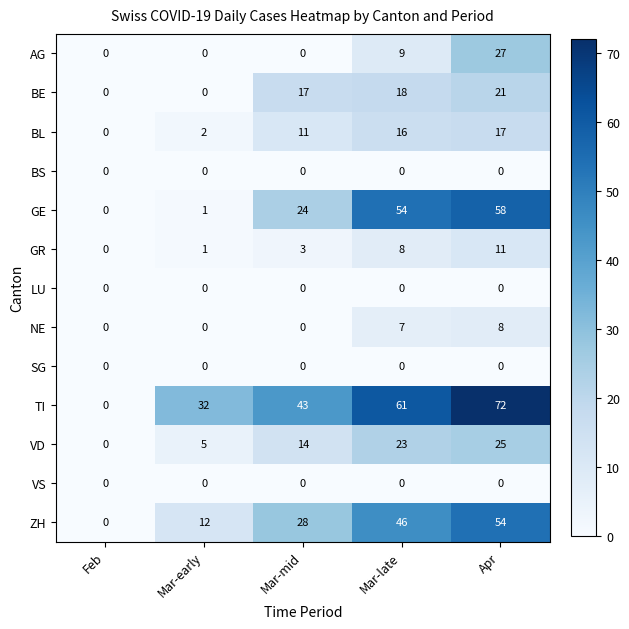

At how many categories does at least one series exceed 12?

4